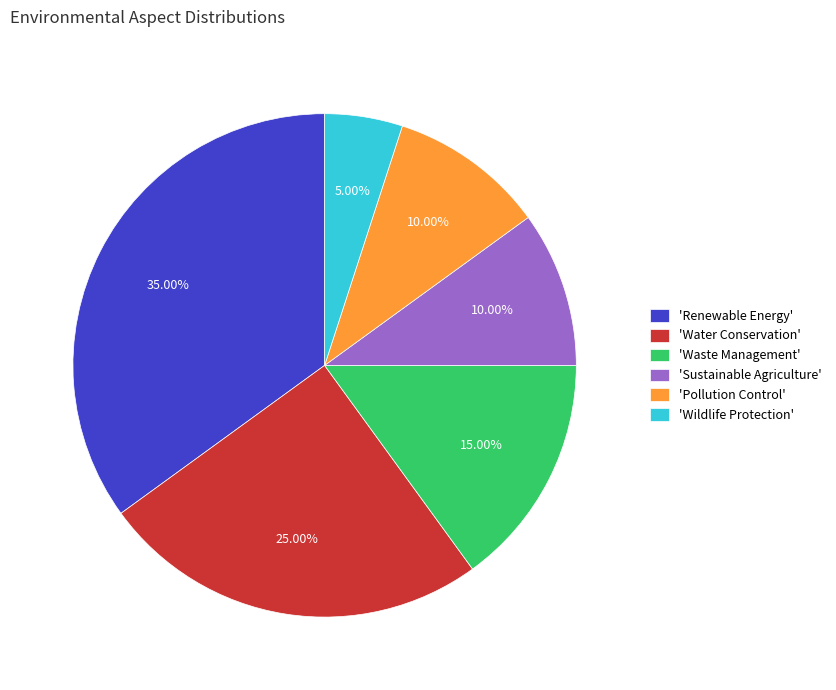

Between 'Renewable Energy' and 'Water Conservation', which is larger?

'Renewable Energy'